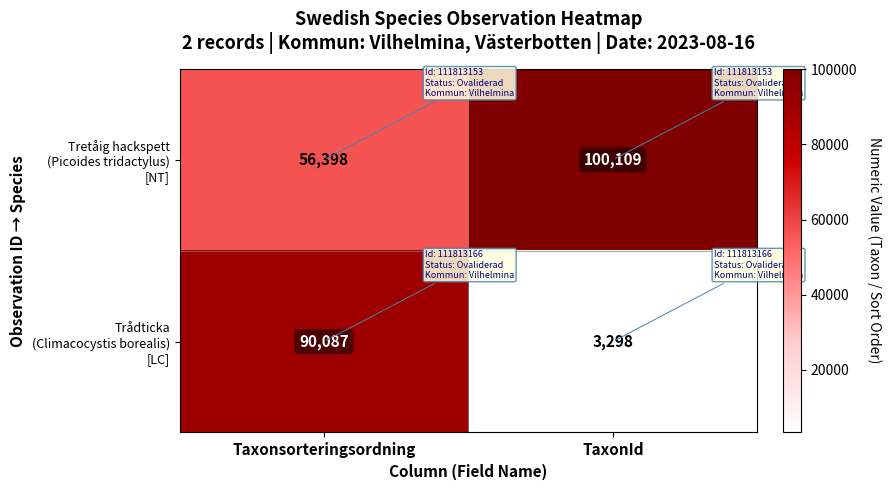

What is the spread (max minus min) of values at TaxonId?

96811